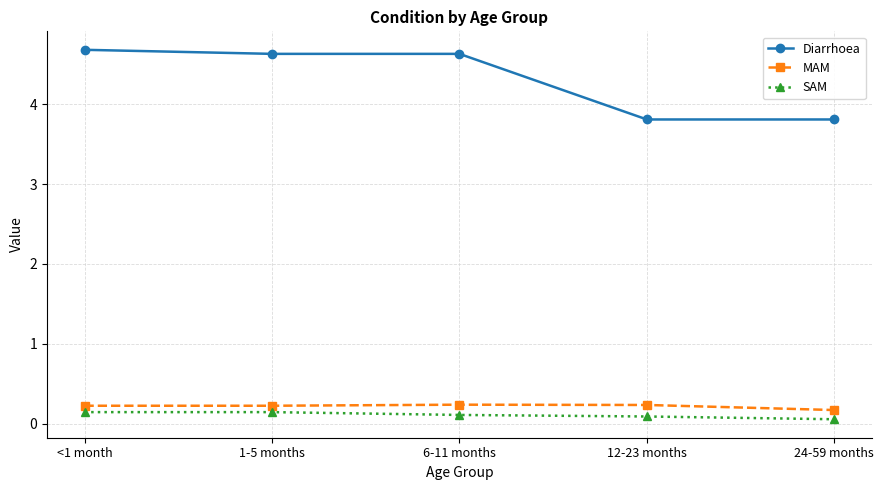

Where is MAM nearest to the value 0?

24-59 months